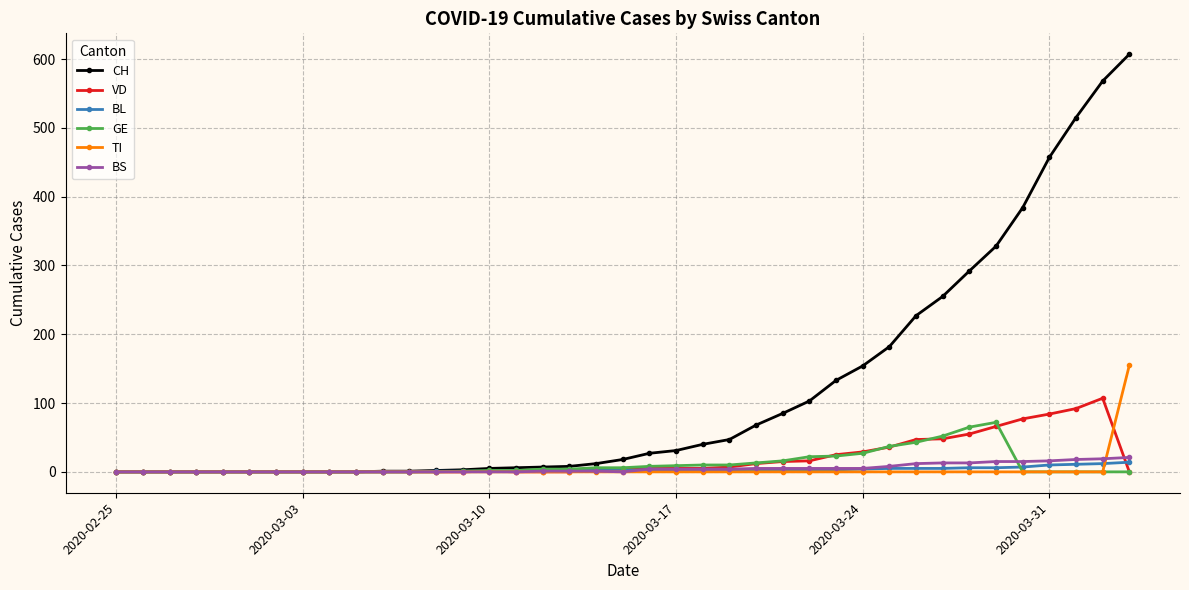

What is the difference between the maximum and minimum values in the VD series?

107